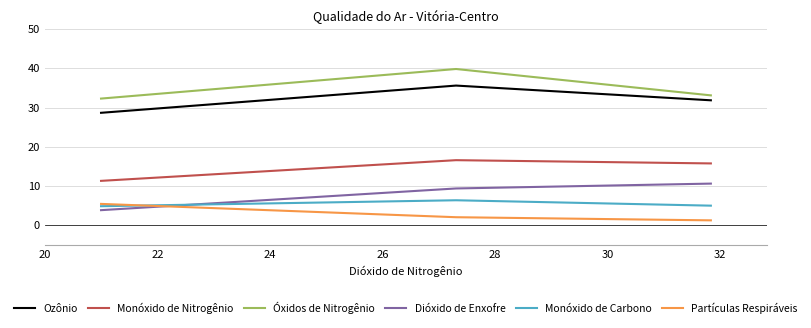

Which has a higher value, 24 or 20?

20